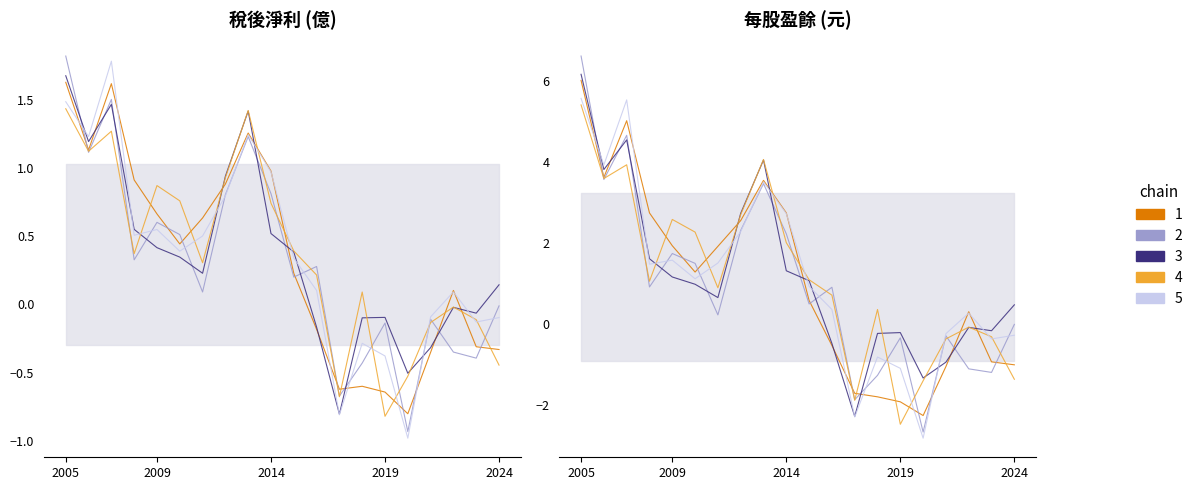

List the series in order of their overall mean, highest first.

每股盈餘, 稅後淨利